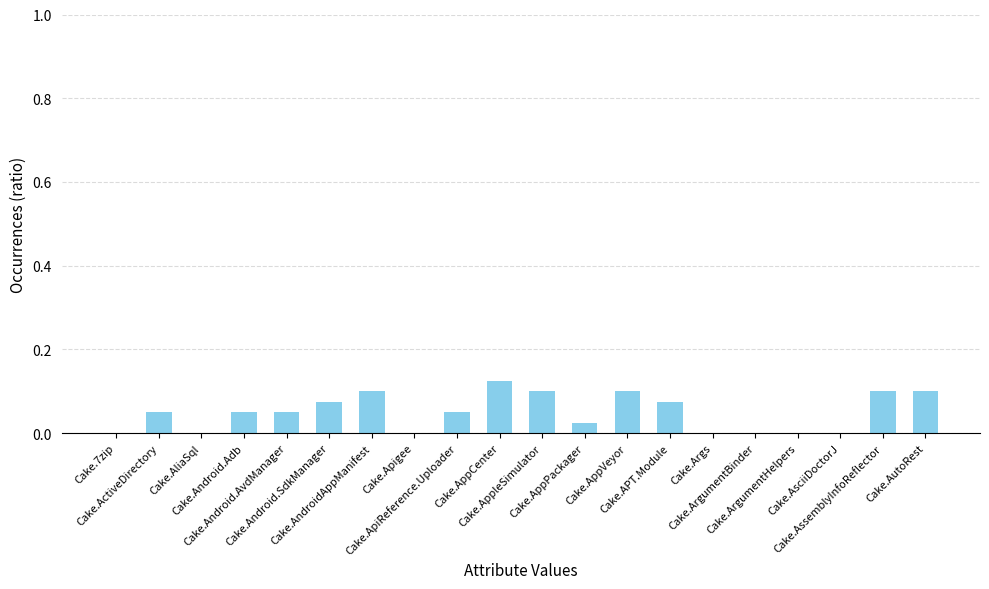

Which has a higher value, Cake.AutoRest or Cake.AppCenter?

Cake.AppCenter